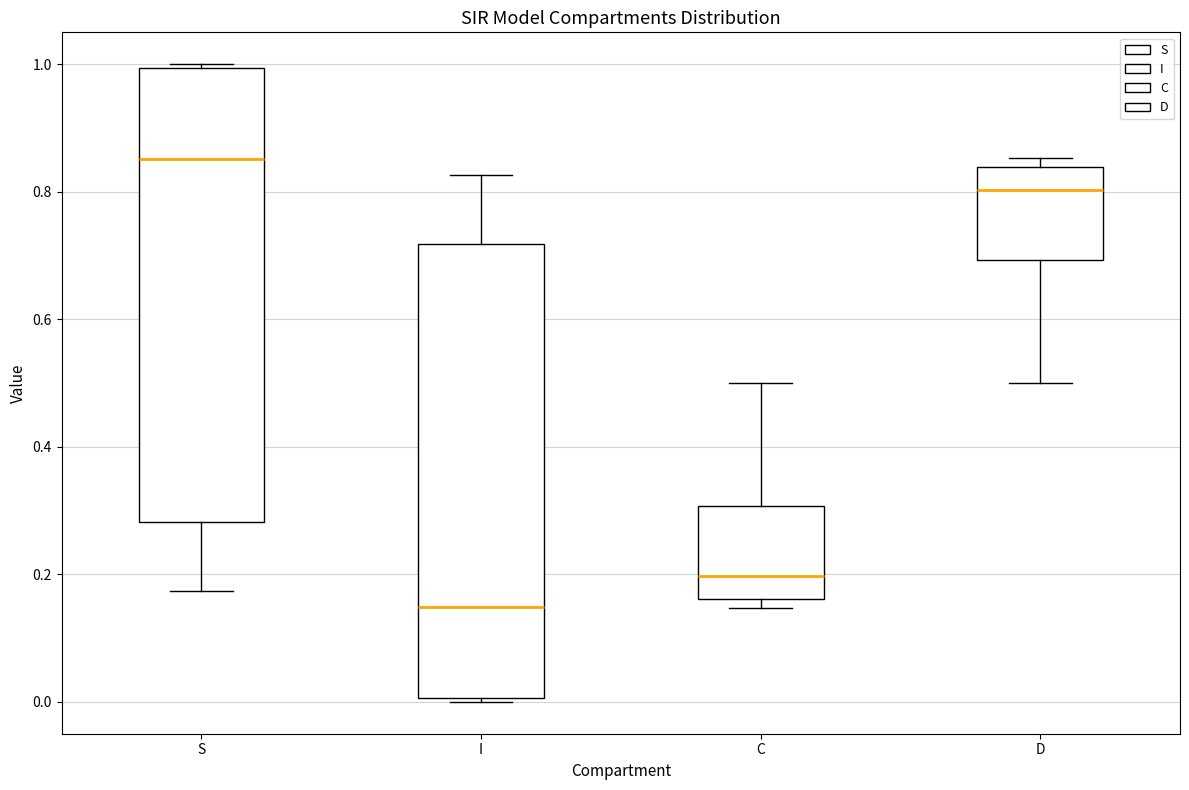

Reading left to right, transcribe this box plot: for each box, give where its median line is, the range the box spans, and where its two whiskers end, as read against the y-axis. The values are not printed on the chart, so give them approximately, as read against the axis.

S: median 0.86, box 0.28 to 1.00, whiskers 0.18 to 1.00
I: median 0.14, box 0.00 to 0.72, whiskers 0.00 to 0.82
C: median 0.20, box 0.16 to 0.30, whiskers 0.14 to 0.50
D: median 0.80, box 0.70 to 0.84, whiskers 0.50 to 0.86